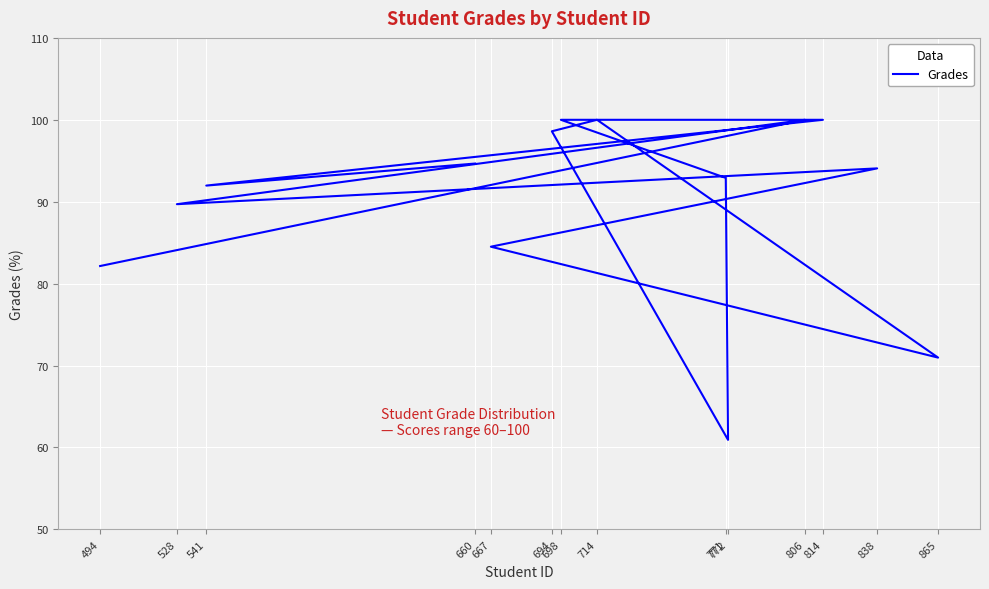

List the labels in order of value, largest first.

806, 714, 698, 814, 694, 660, 838, 771, 541, 528, 667, 494, 865, 772